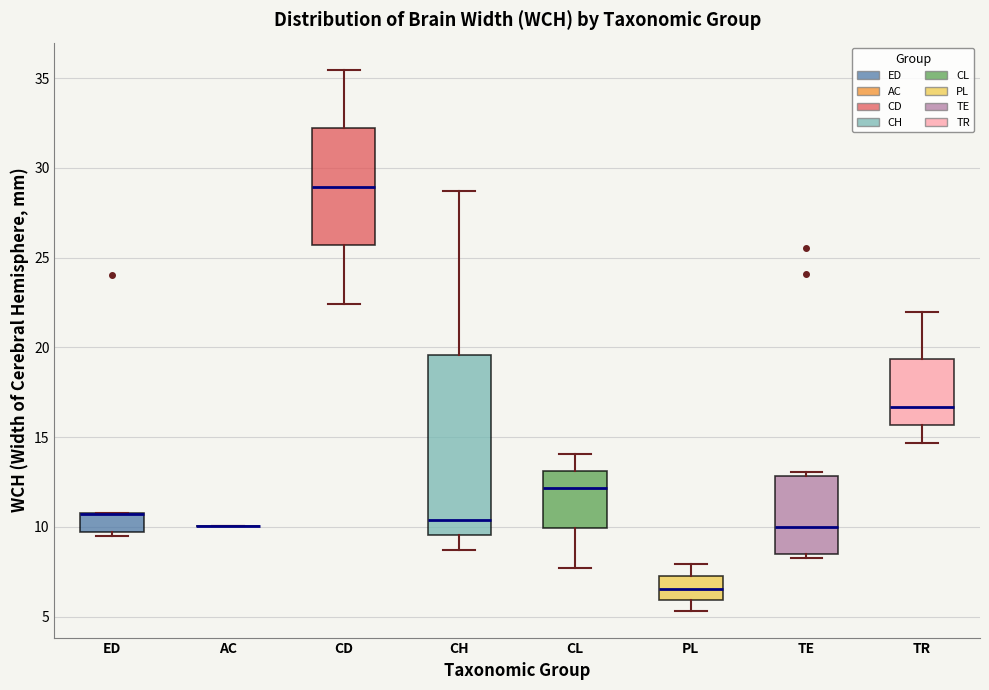

Reading left to right, transcribe this box plot: for each box, give where its median line is, the range the box spans, and where its two whiskers end, as read against the y-axis. The values are not printed on the chart, so give them approximately, as read against the axis.

ED: median 10.5 (drawn on the box's upper edge), box 9.5 to 11.0, whiskers 9.5 (just below the box's lower edge) to 11.0
AC: box collapsed to a line at 10.0, whiskers 10.0 to 10.0
CD: median 29.0, box 25.5 to 32.0, whiskers 22.5 to 35.5
CH: median 10.5, box 9.5 to 19.5, whiskers 8.5 to 28.5
CL: median 12.0, box 10.0 to 13.0, whiskers 7.5 to 14.0
PL: median 6.5, box 6.0 to 7.0, whiskers 5.5 to 8.0
TE: median 10.0, box 8.5 to 13.0, whiskers 8.5 (just below the box's lower edge) to 13.0 (just above the box's upper edge)
TR: median 16.5, box 15.5 to 19.5, whiskers 14.5 to 22.0